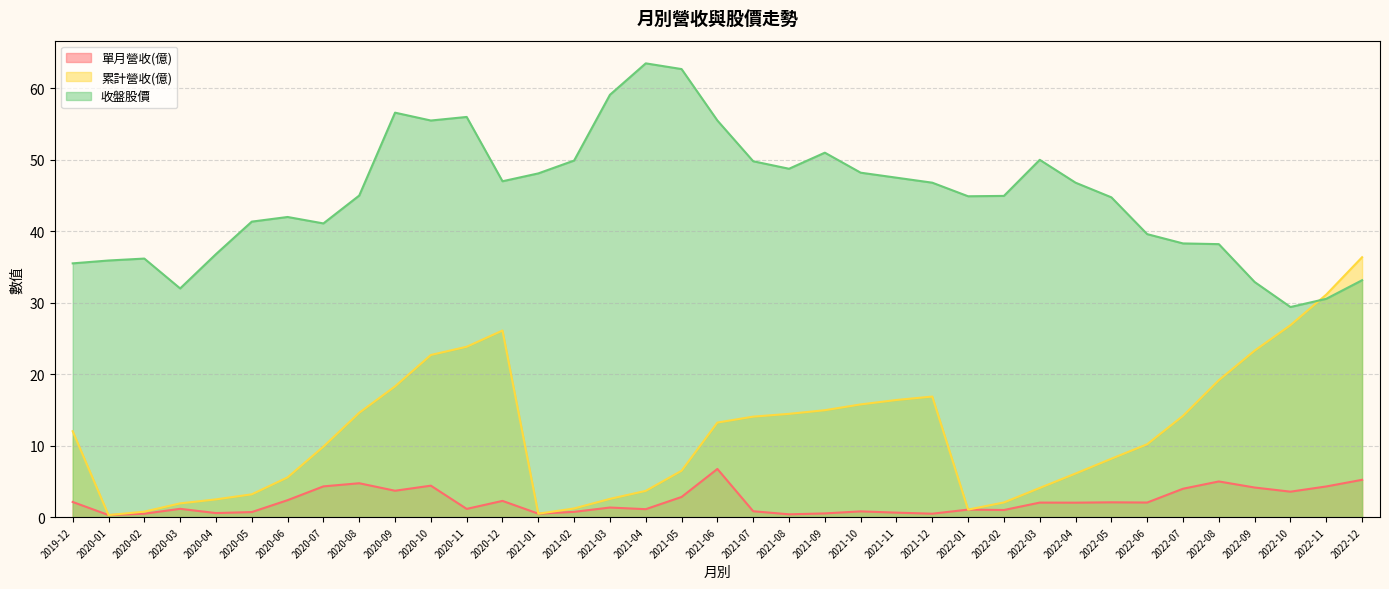

True or false: 收盤股價 and 累計營收(億) intersect in this chart.

True